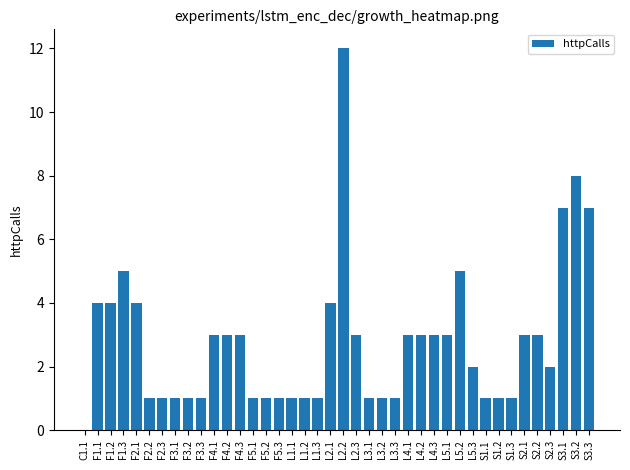

Does the chart contain stacked bars?

No